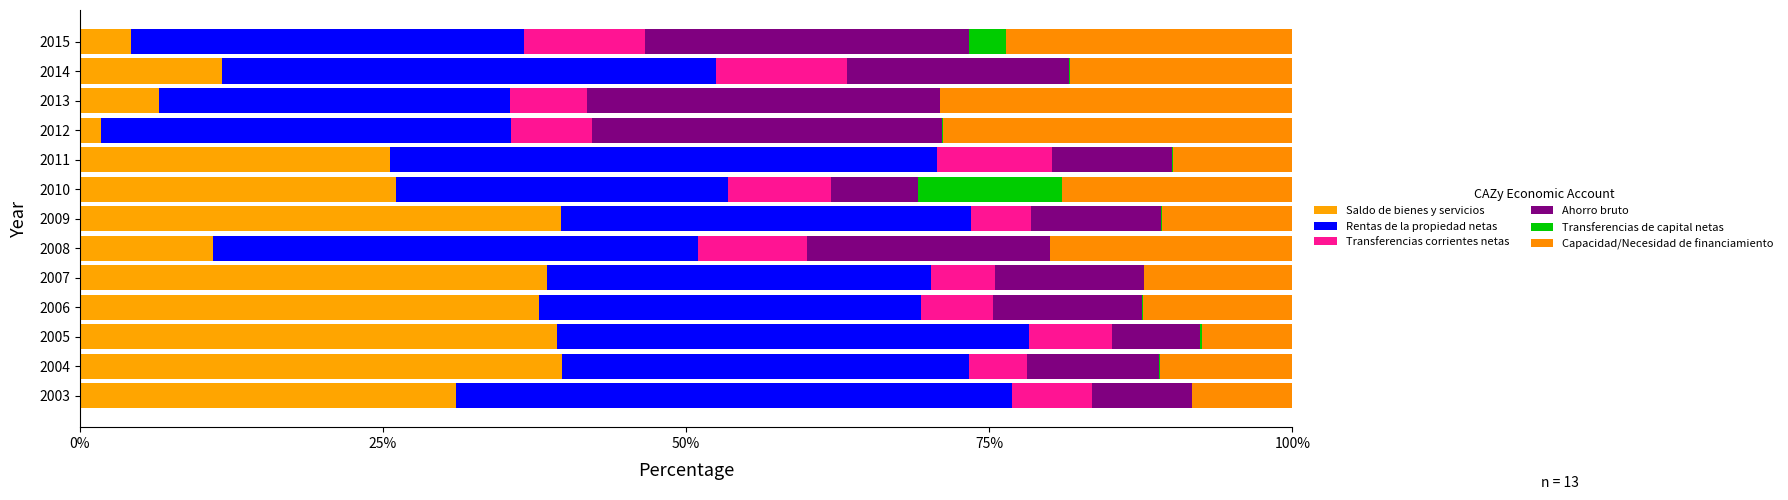

What are all the series names shown in the legend?

Saldo de bienes y servicios, Rentas de la propiedad netas, Transferencias corrientes netas, Ahorro bruto, Transferencias de capital netas, Capacidad/Necesidad de financiamiento